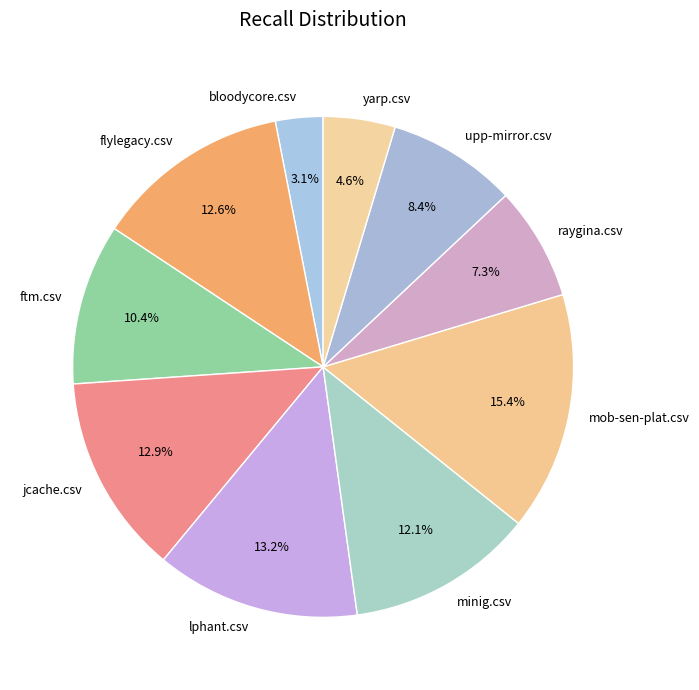

To the nearest percent, what percentage of the pie is jcache.csv?

13%